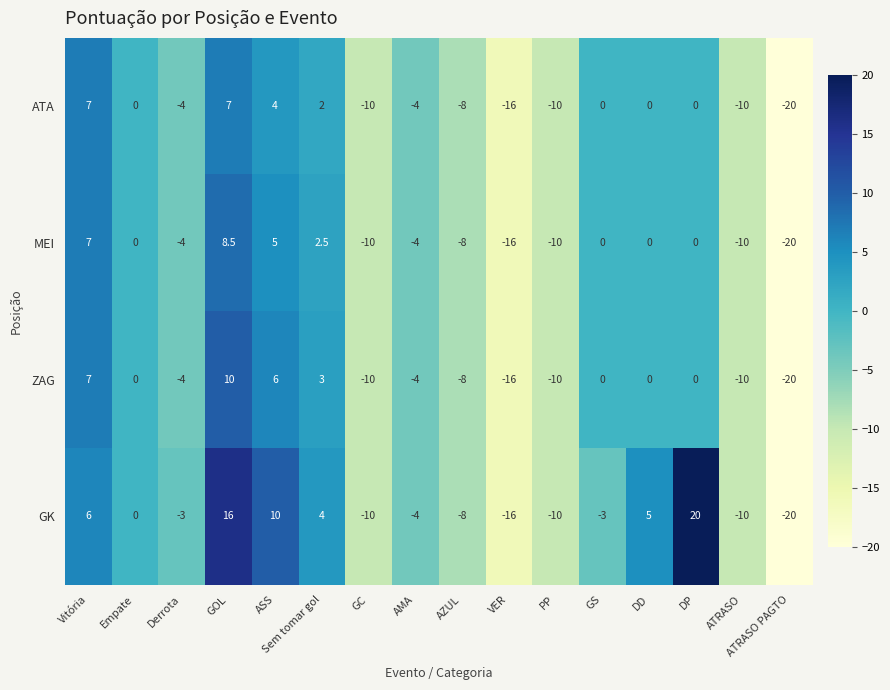

What is the sum of all ZAG values?

-56.0